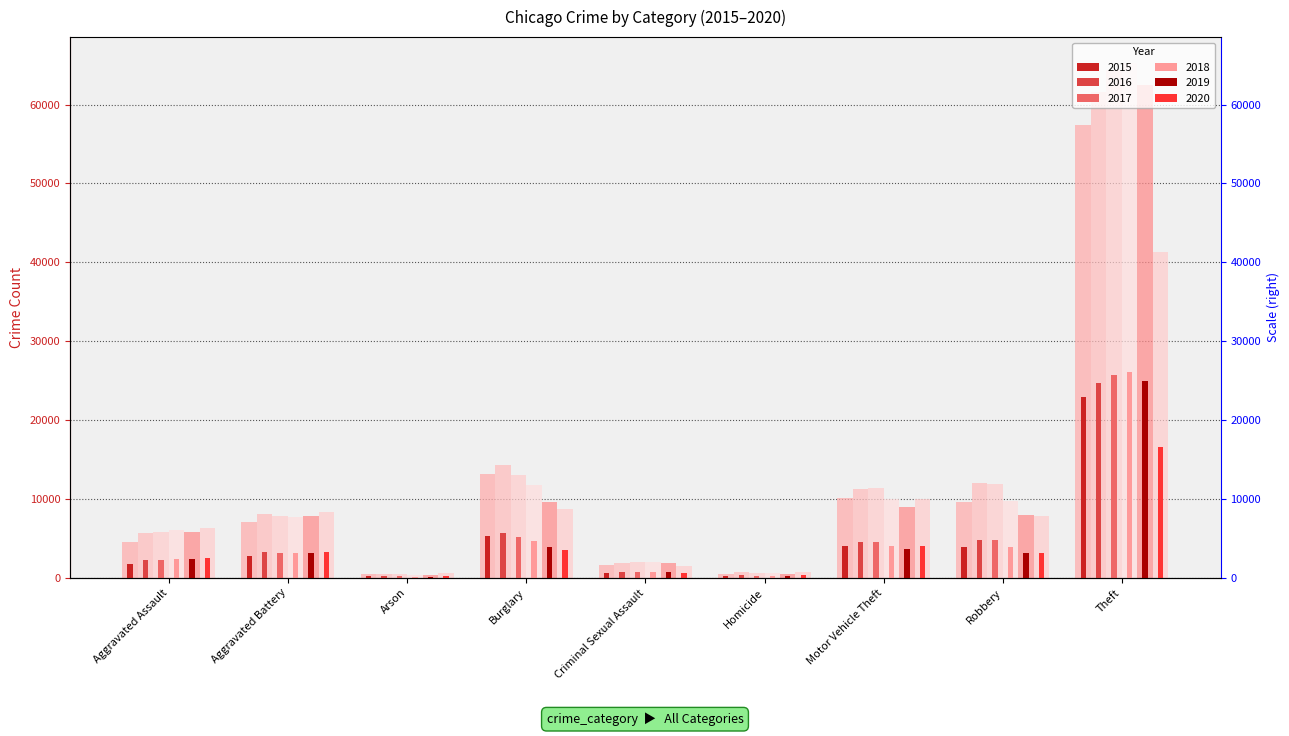

What is the difference between the maximum and second lowest values in the 2019 (light) series?

61993